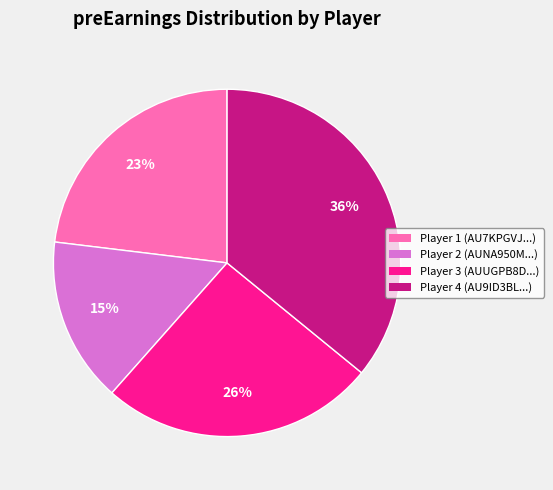

To the nearest percent, what is the difference between the largest and smallest slice percentages?

21%